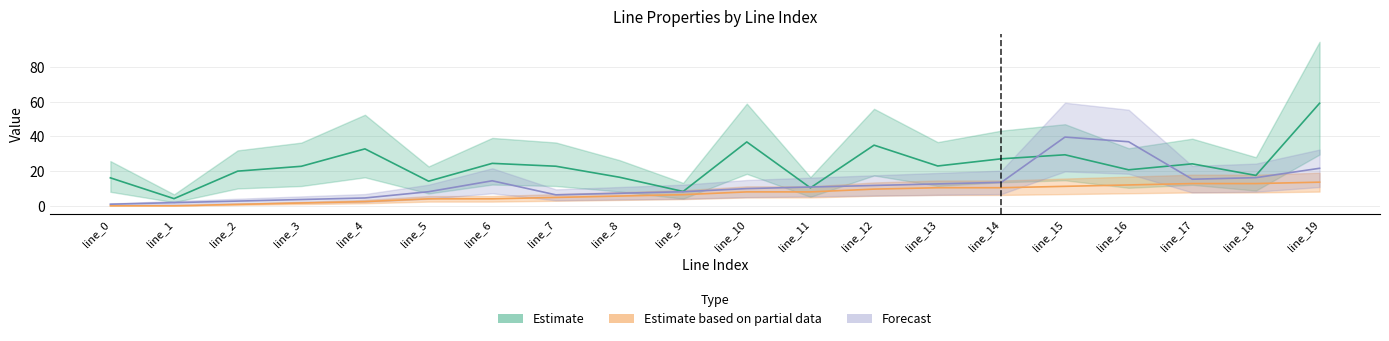

The to_bus series shows 17.1 at line_11. True or false?

False